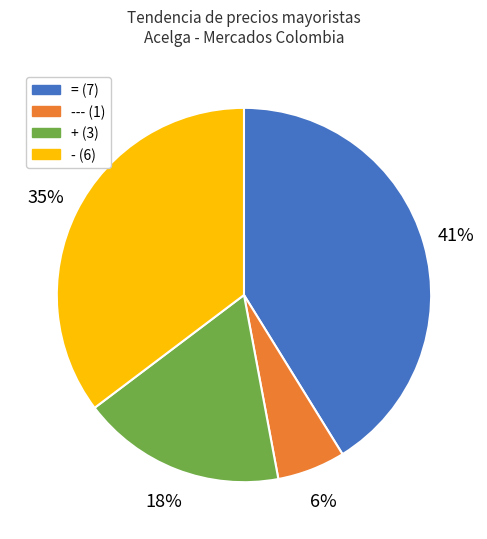

Does any single category account for the majority?

No